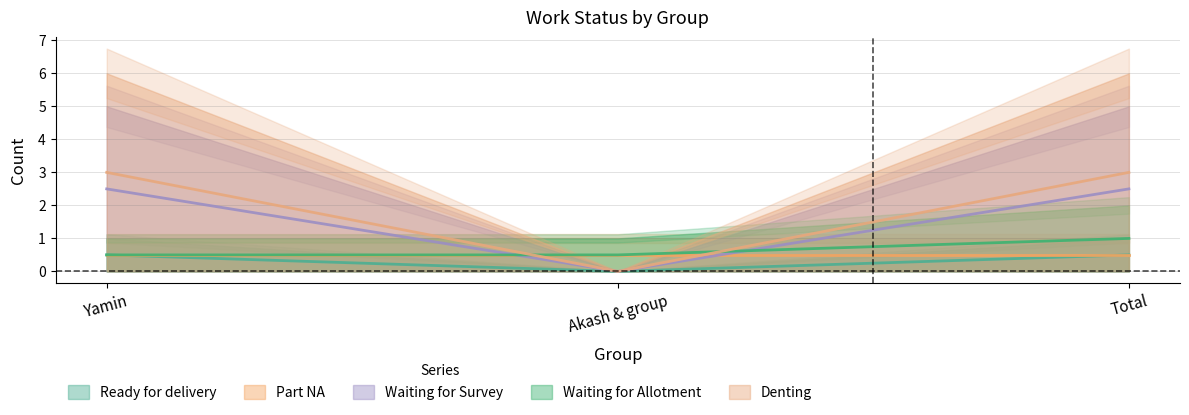

What is the sum of the Ready for delivery values at Yamin and Akash & group?

0.5